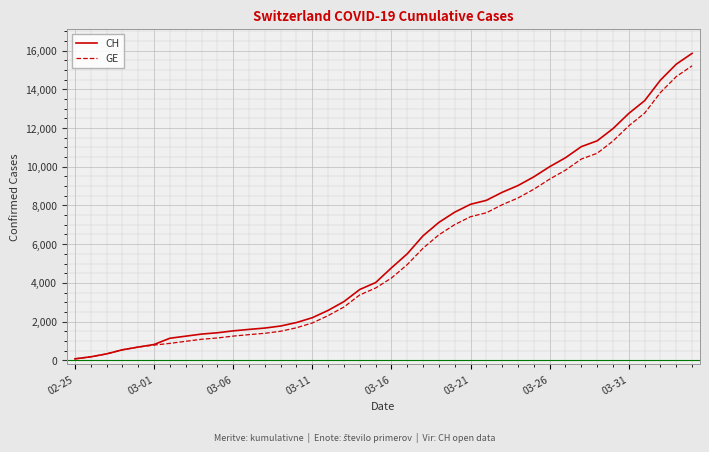

What is the difference between the maximum and second lowest values in the GE series?

15041